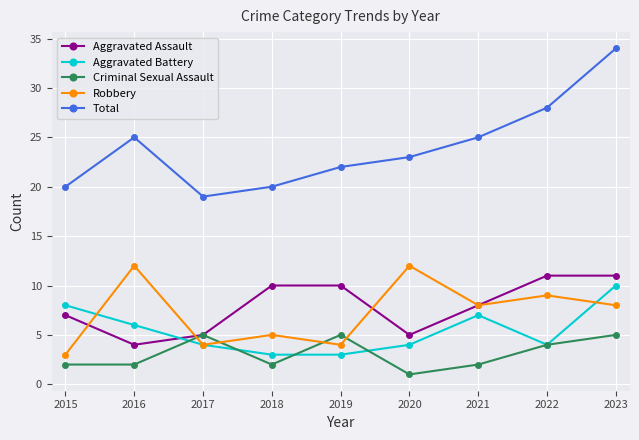

Which series has the widest spread of values?

Total